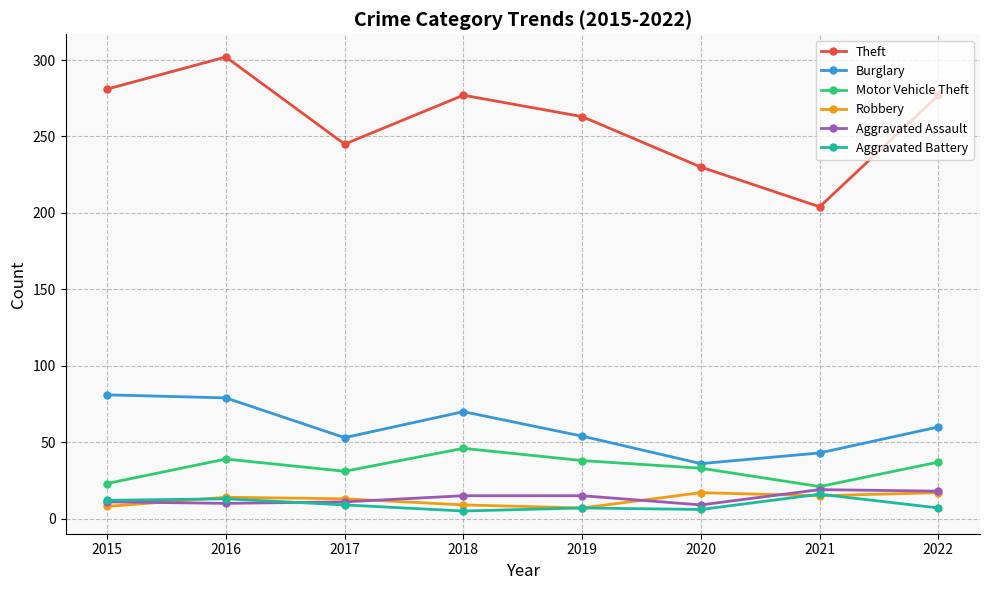

At which label does Aggravated Battery first exceed 9?

2015